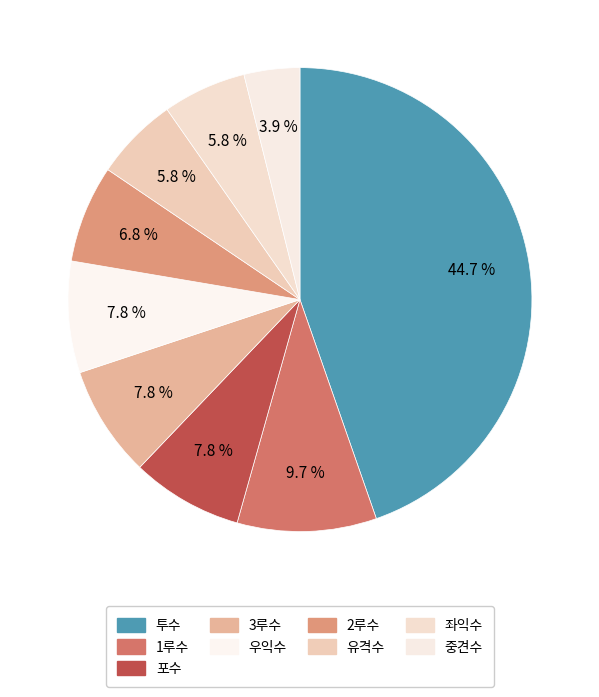

To the nearest percent, what is the combined percentage of 포수 and 좌익수?

14%